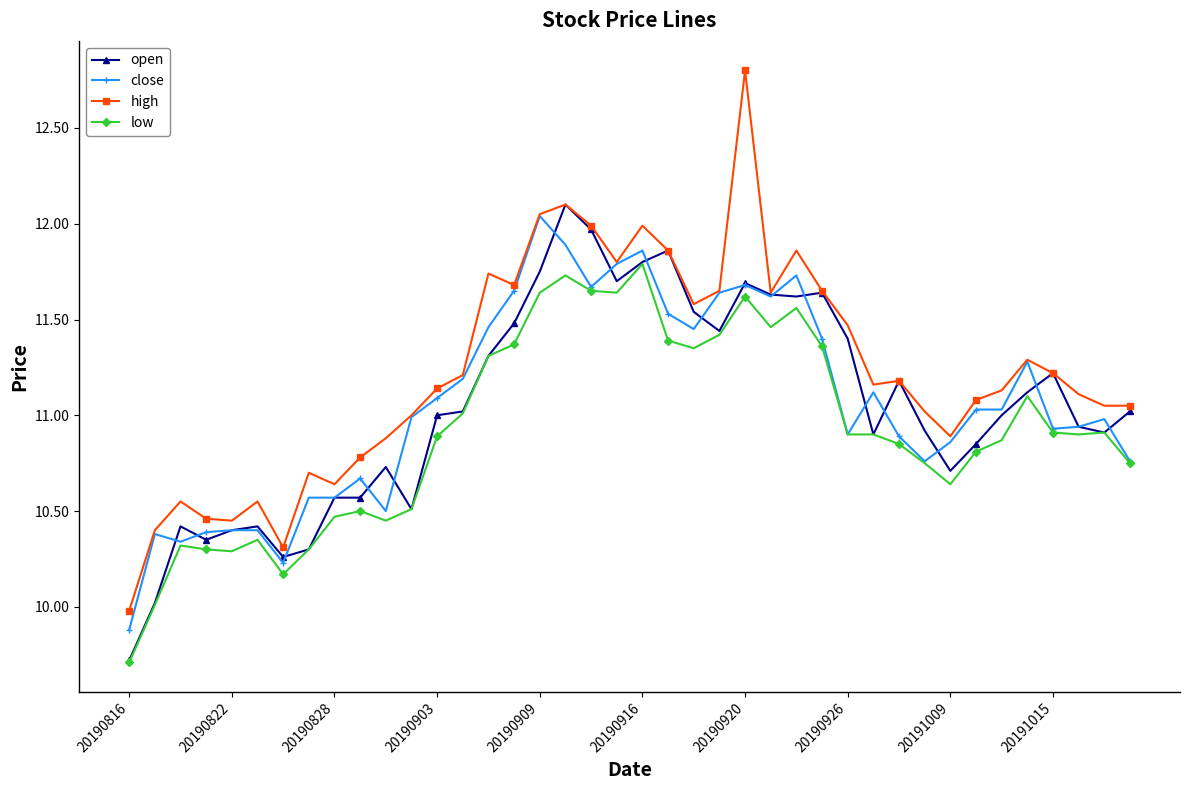

True or false: low and high intersect in this chart.

False